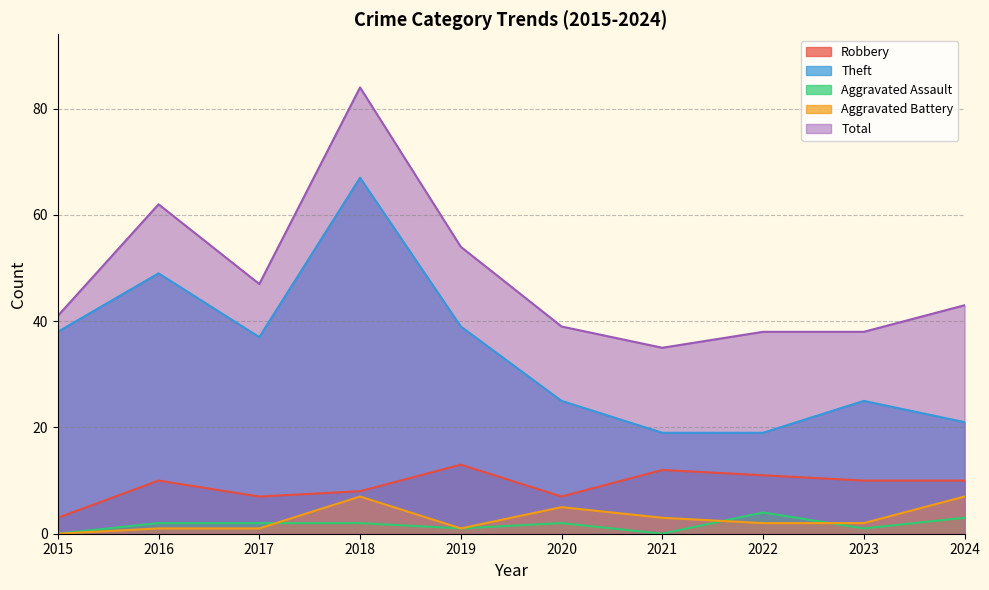

List the labels in order of Aggravated Assault value, smallest first.

2015, 2021, 2019, 2023, 2016, 2017, 2018, 2020, 2024, 2022